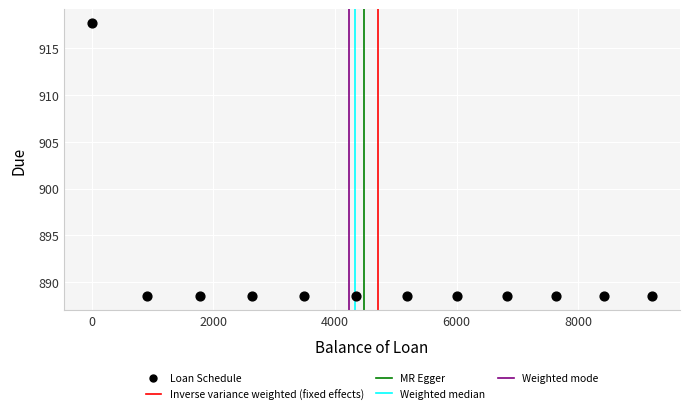

What is the average X value?

4703.8